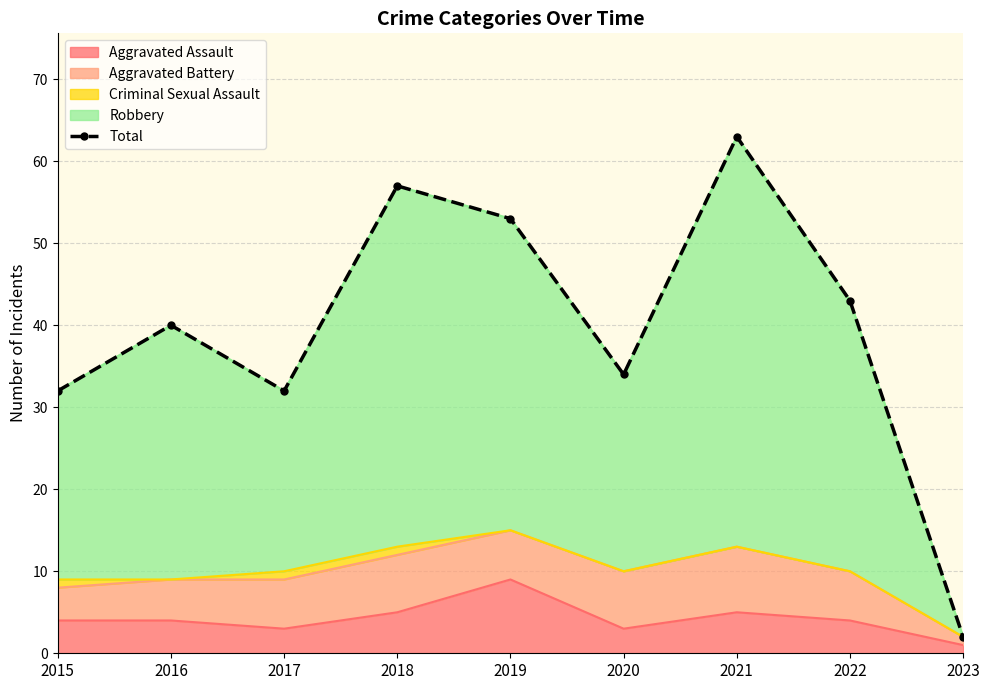

What is the change in value from 2021 to 2023?

-61